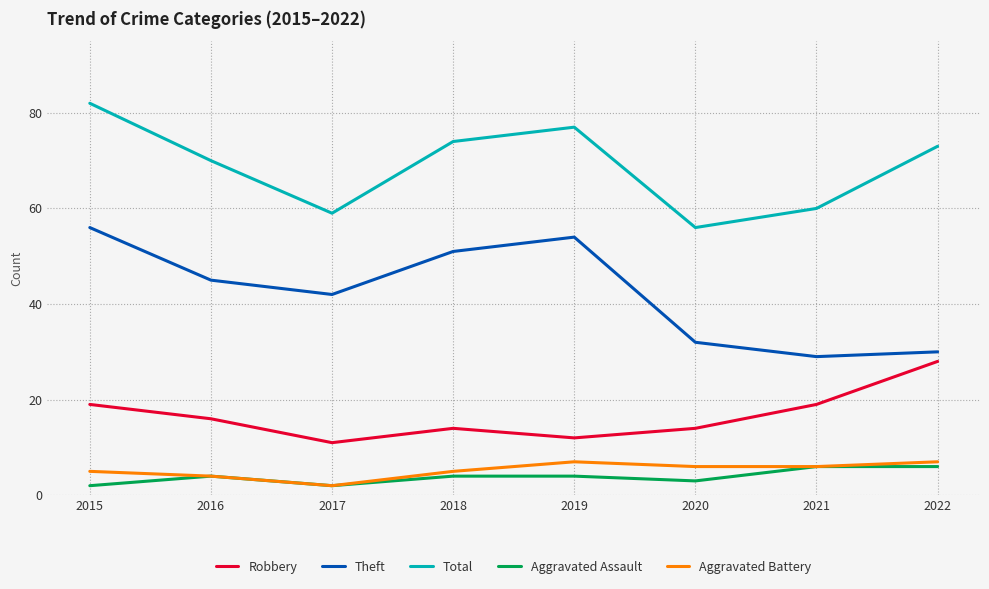

True or false: Theft and Aggravated Battery intersect in this chart.

False